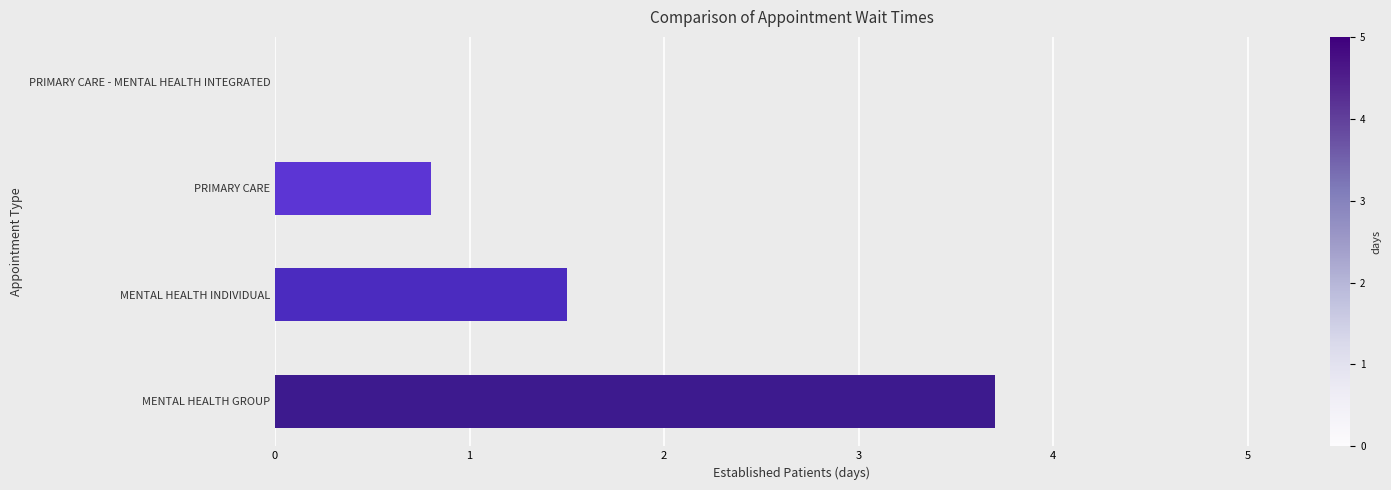

True or false: the data shows 1.9 at MENTAL HEALTH GROUP.

False